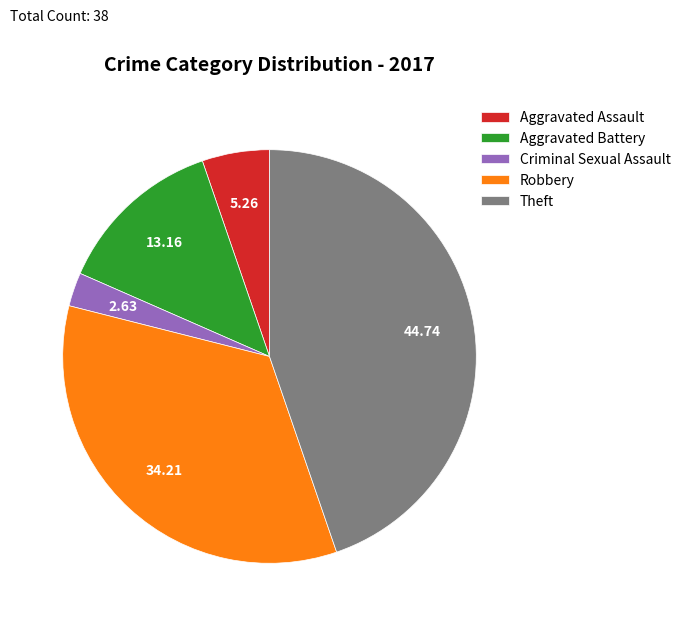

Approximately how many times larger is the value at Theft compared to Aggravated Assault?

8.5